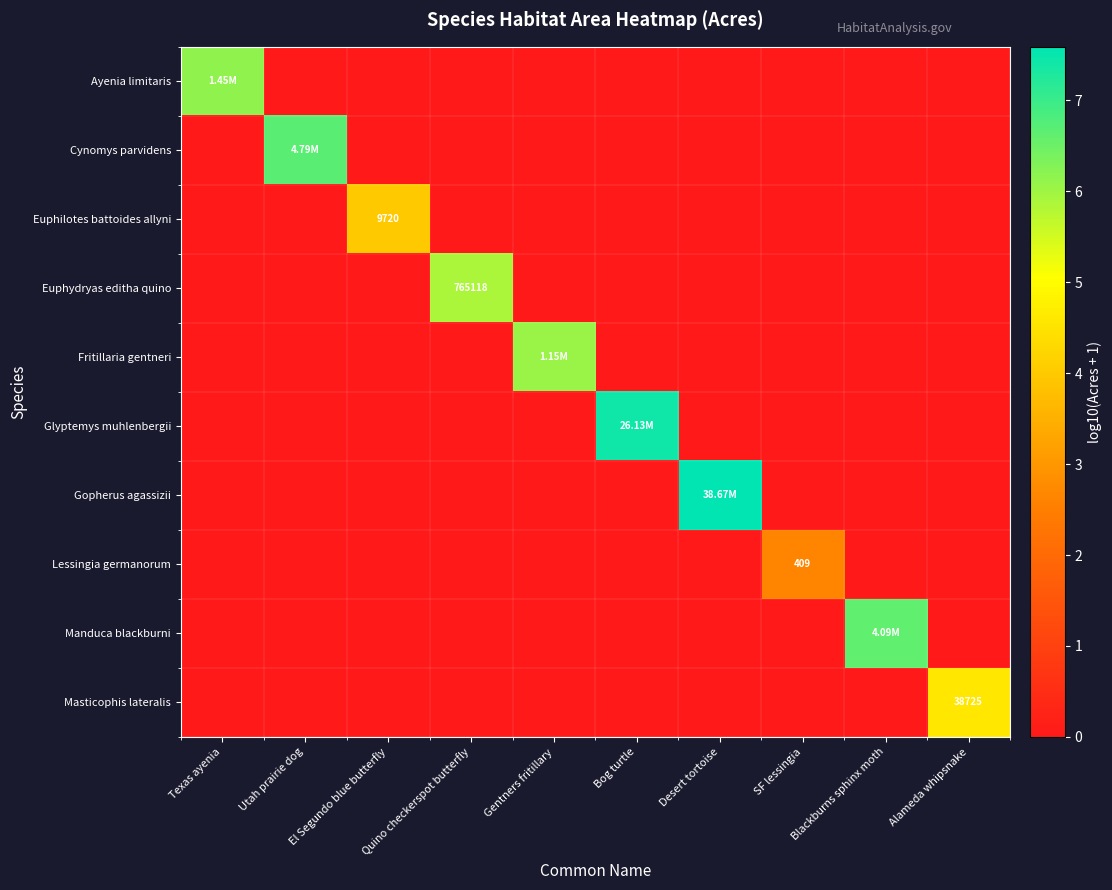

Where is Lessingia germanorum nearest to the value 1?

Texas ayenia